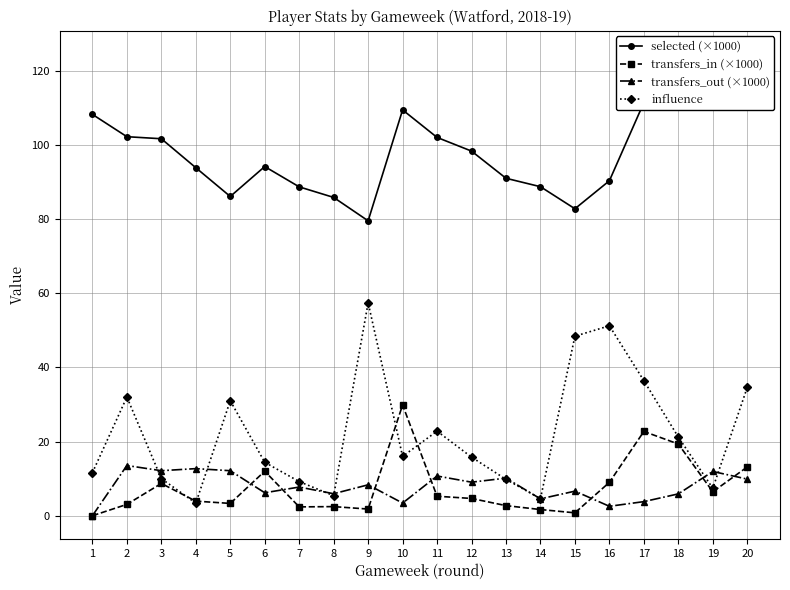

Where is selected (×1000) nearest to the value 102?

11